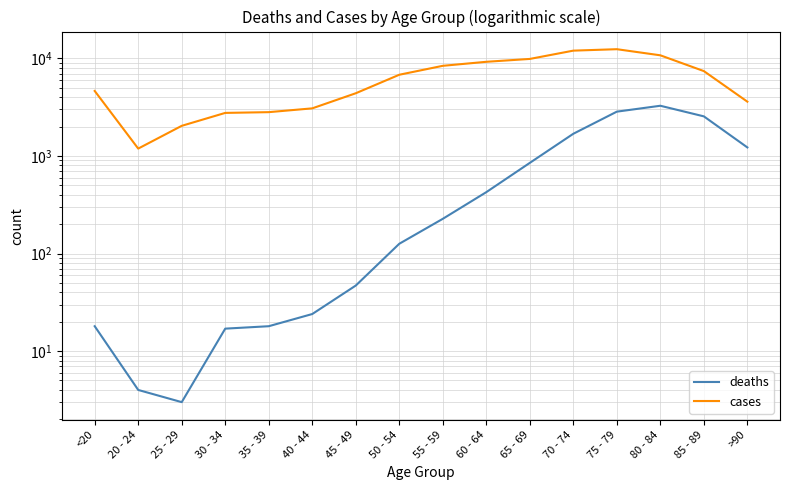

Between 85 - 89 and >90, which series saw the biggest shift?

cases